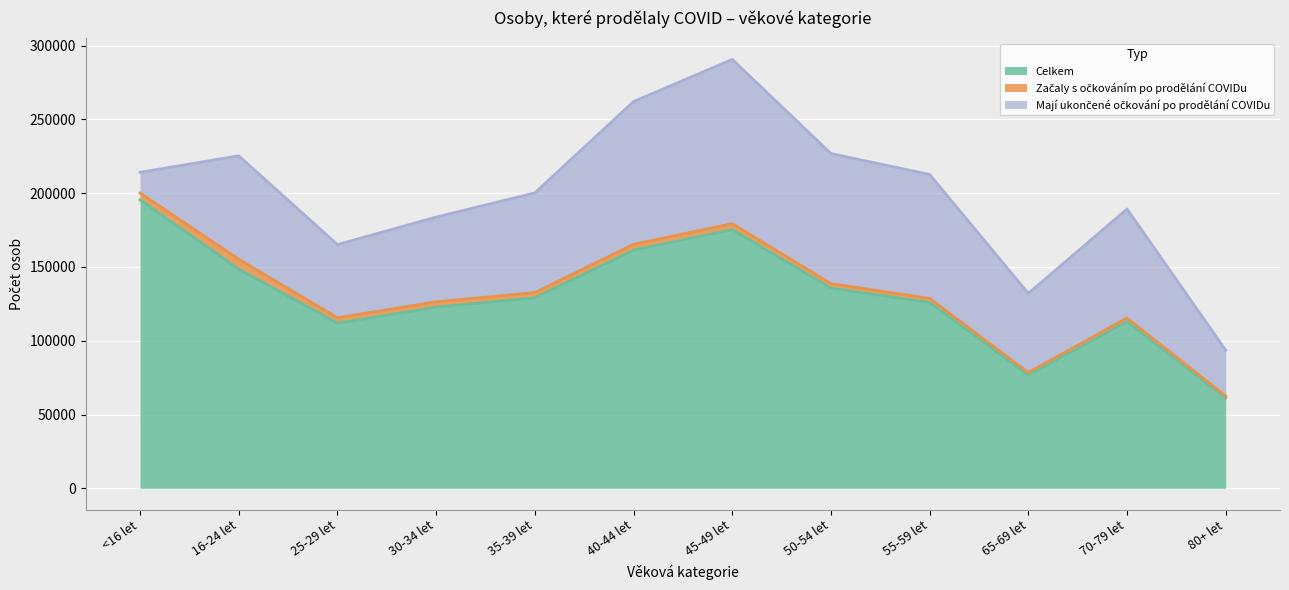

What is the difference between the maximum and minimum values in the Celkem series?

134227